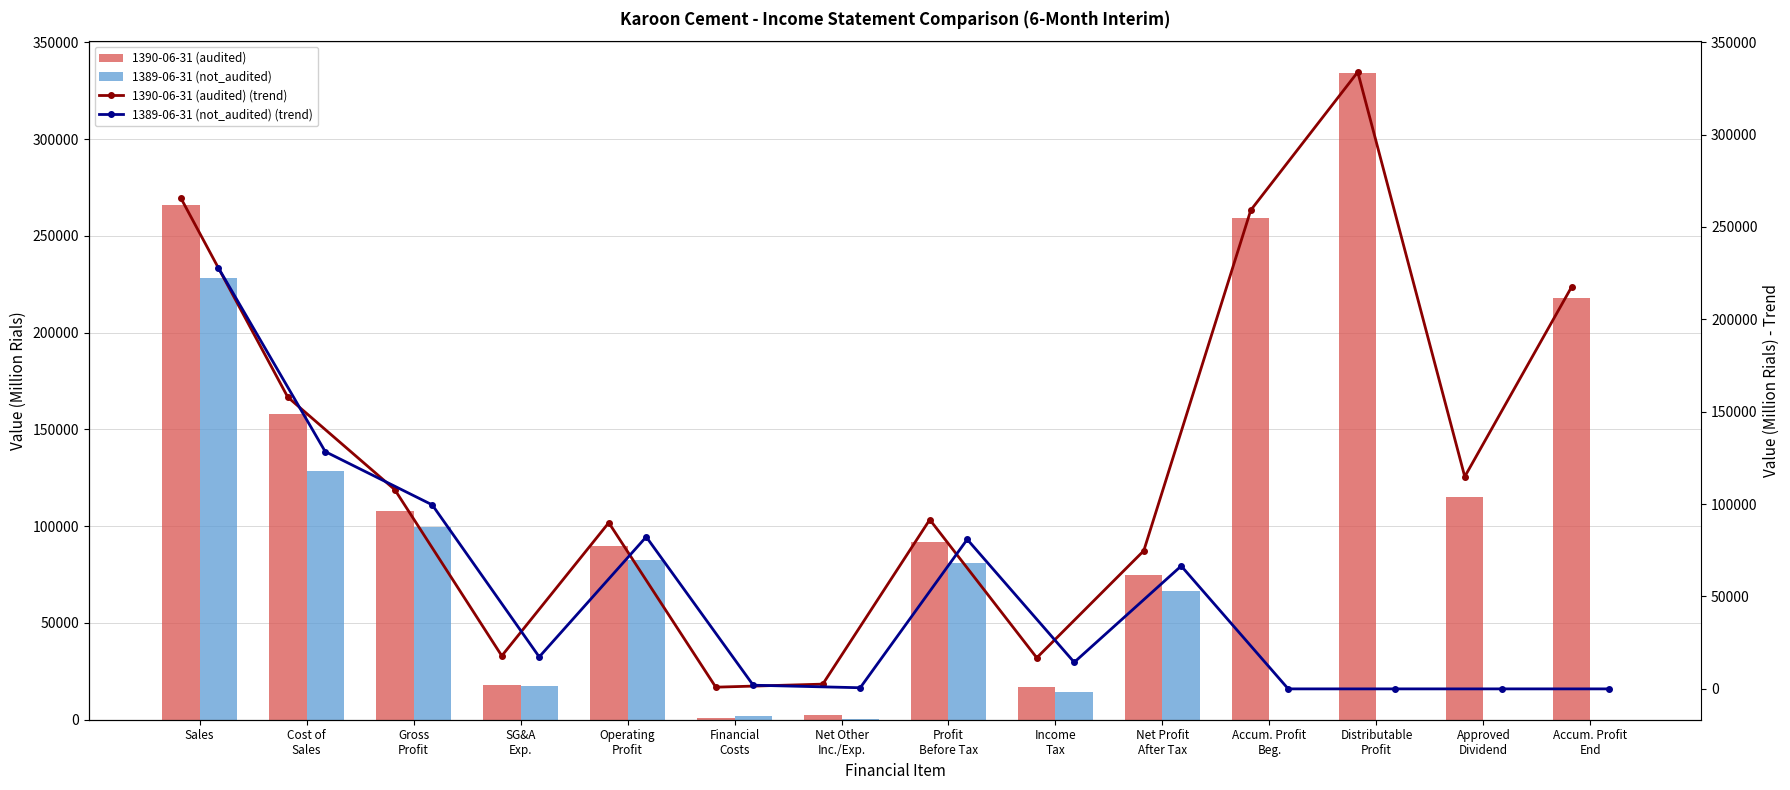

What is the difference between the second highest and minimum values in the 1390-06-31 (audited) series?

264783